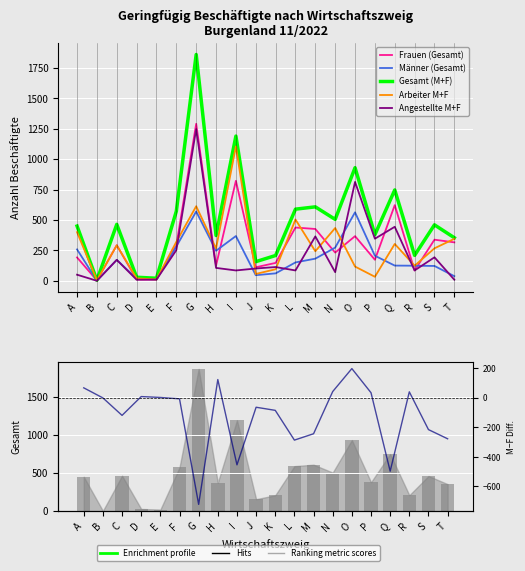

Is it true that Angestellte M+F equals 797 at Q?

False